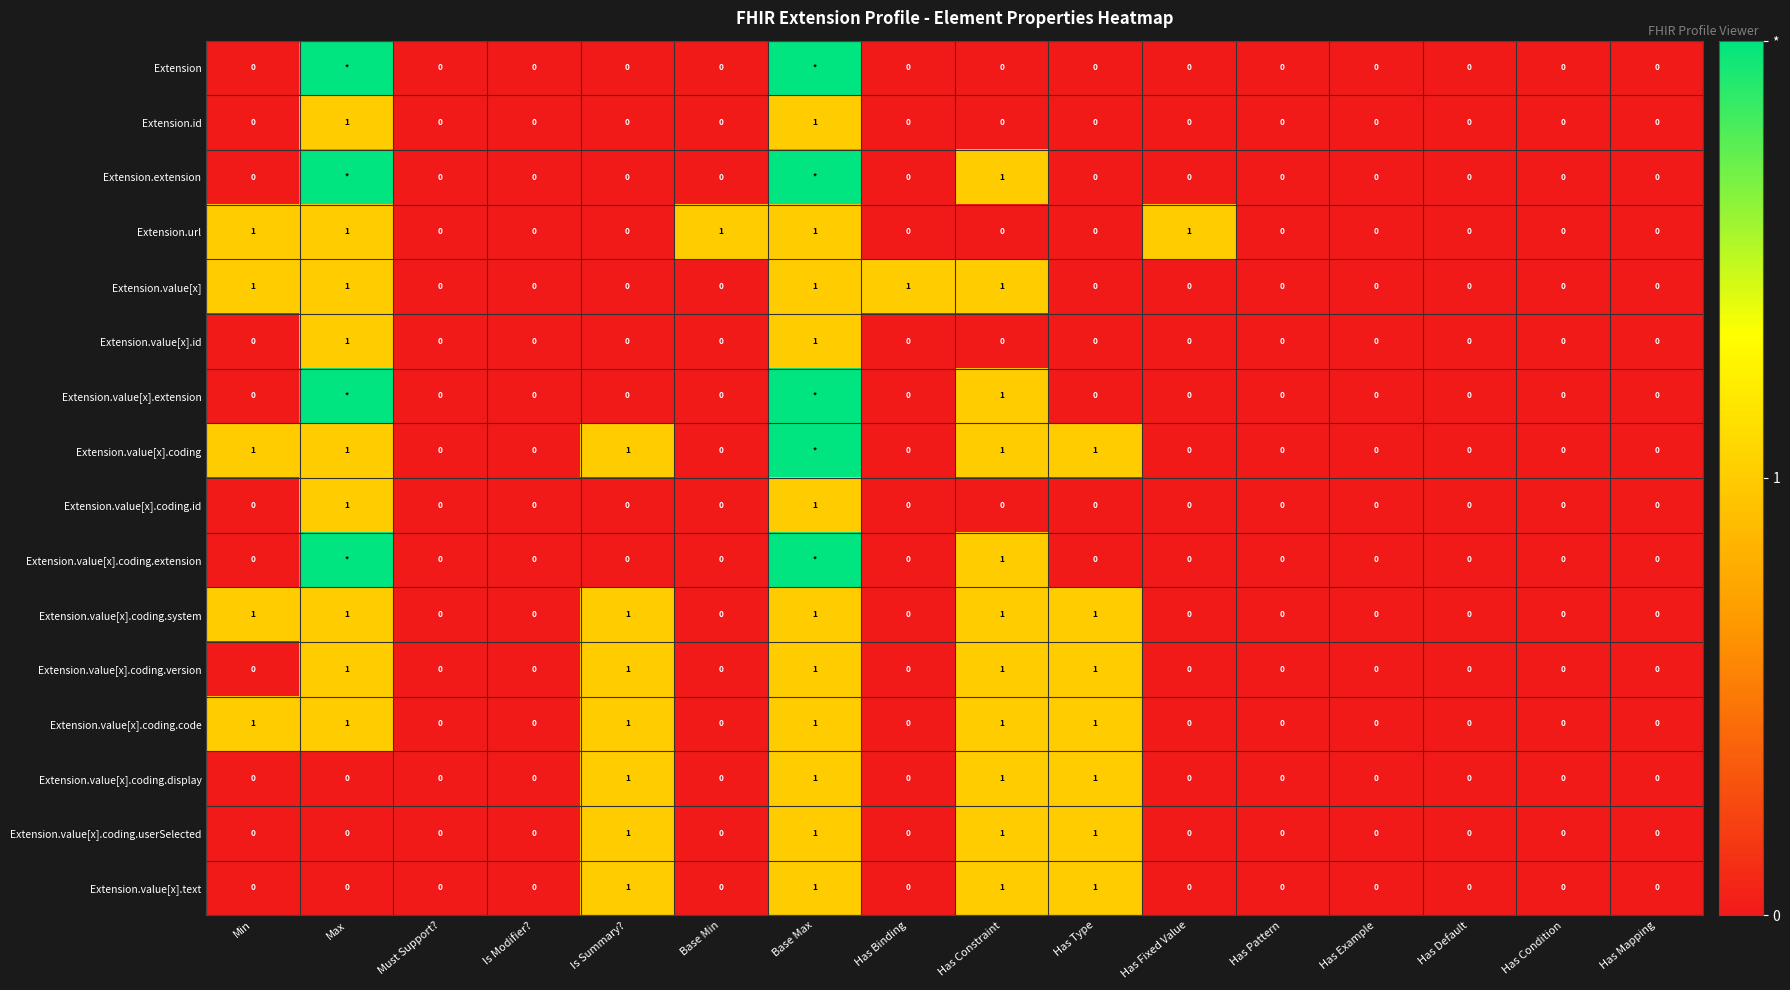

What is the total value across all series at Max?

17